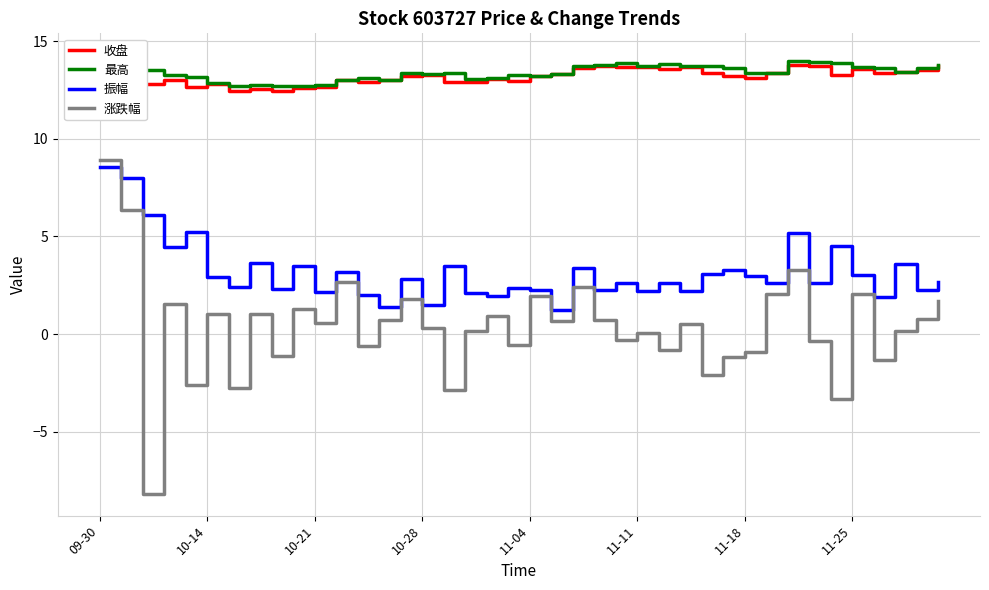

How many data points does each series have?

40